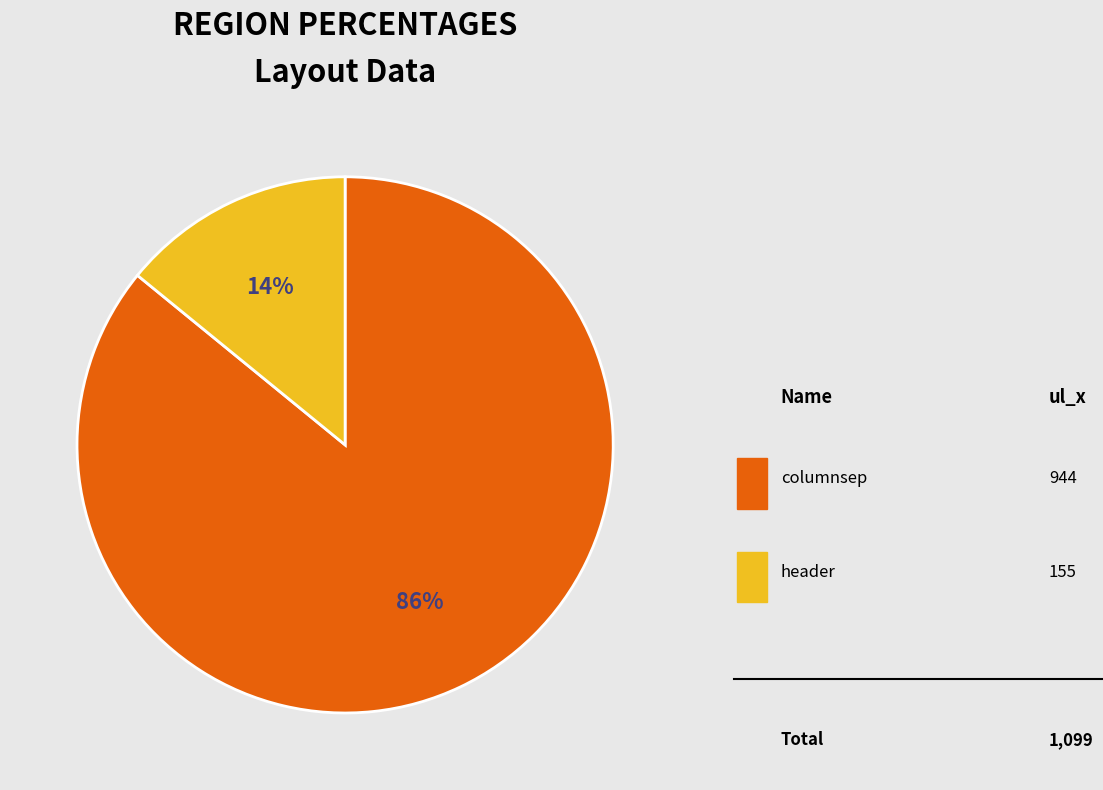

To the nearest percent, what is the average slice percentage?

50%